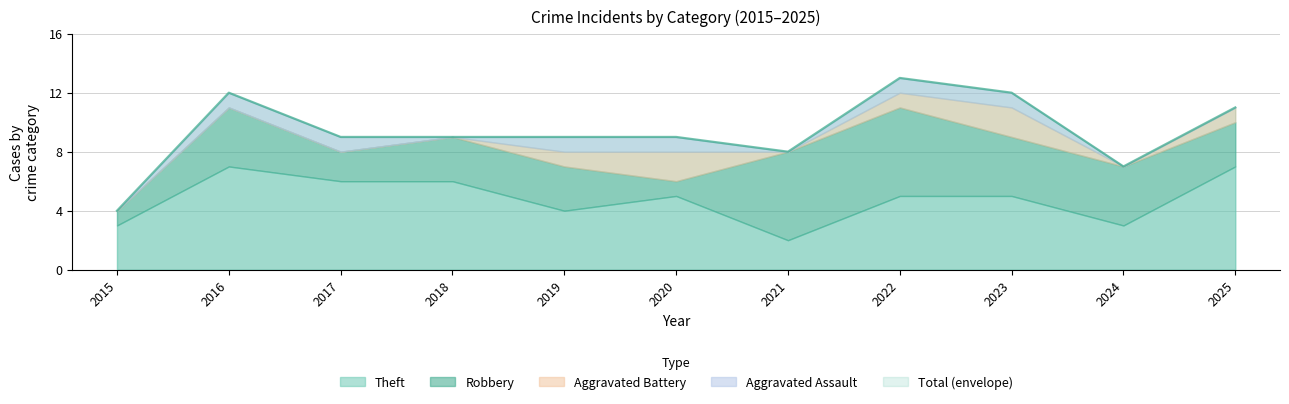

Count the Robbery values in the range 2 to 4.

7